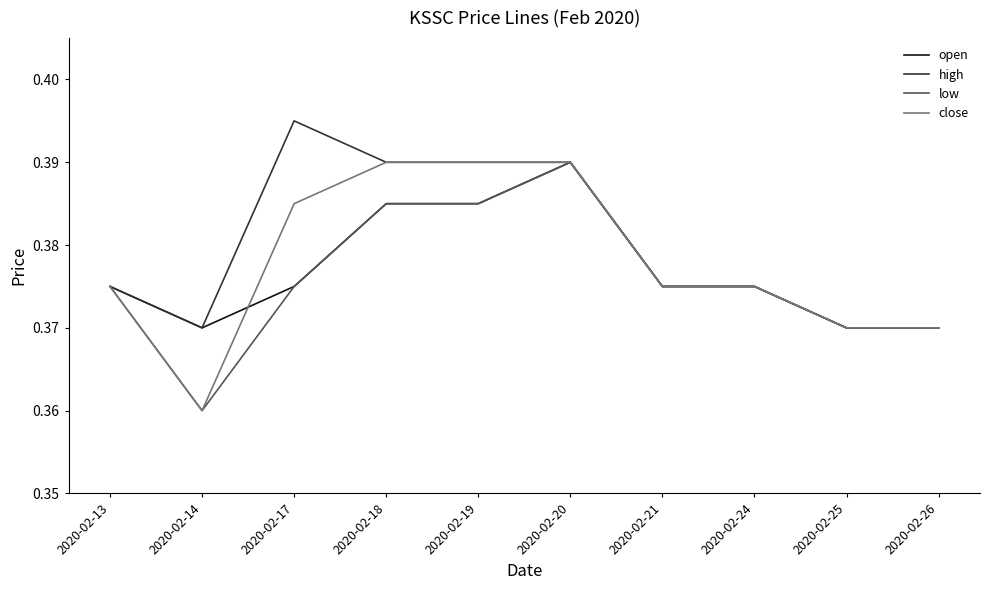

What is the total value across all series at 2020-02-25?

1.5